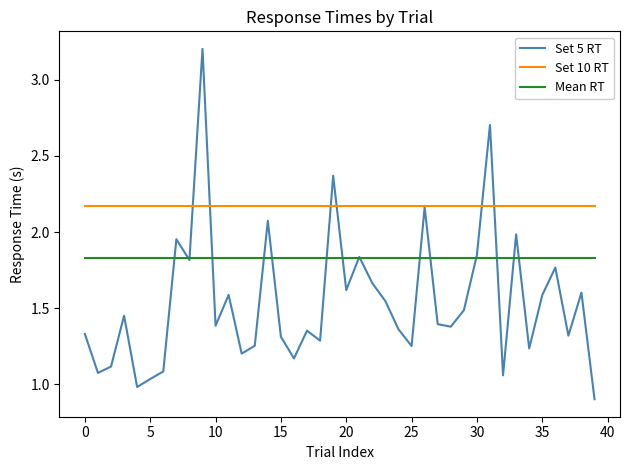

How many categories are shown in the chart?

40